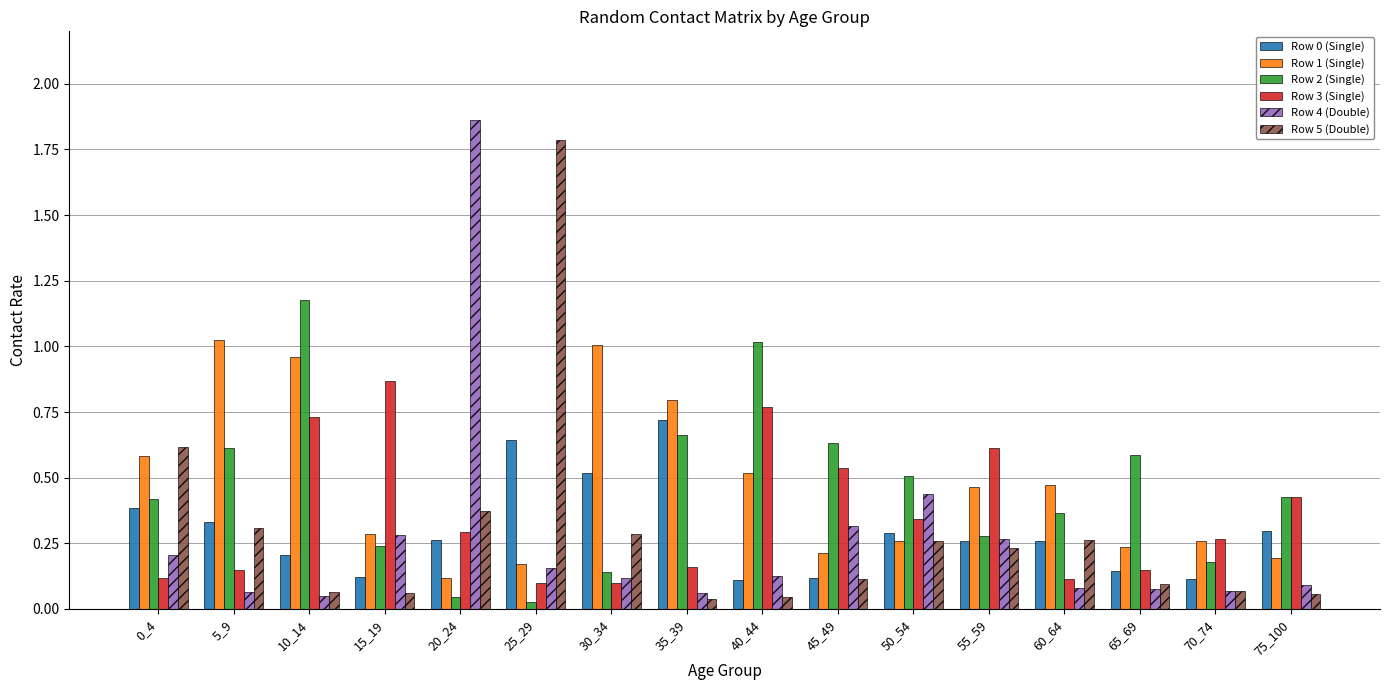

What is the sum of all Row 4 (Double) values?

4.2